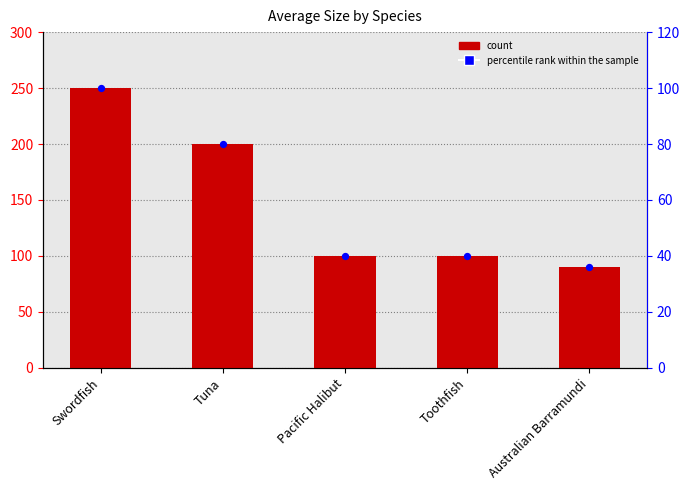

At which category is the sum across all series the highest?

Swordfish